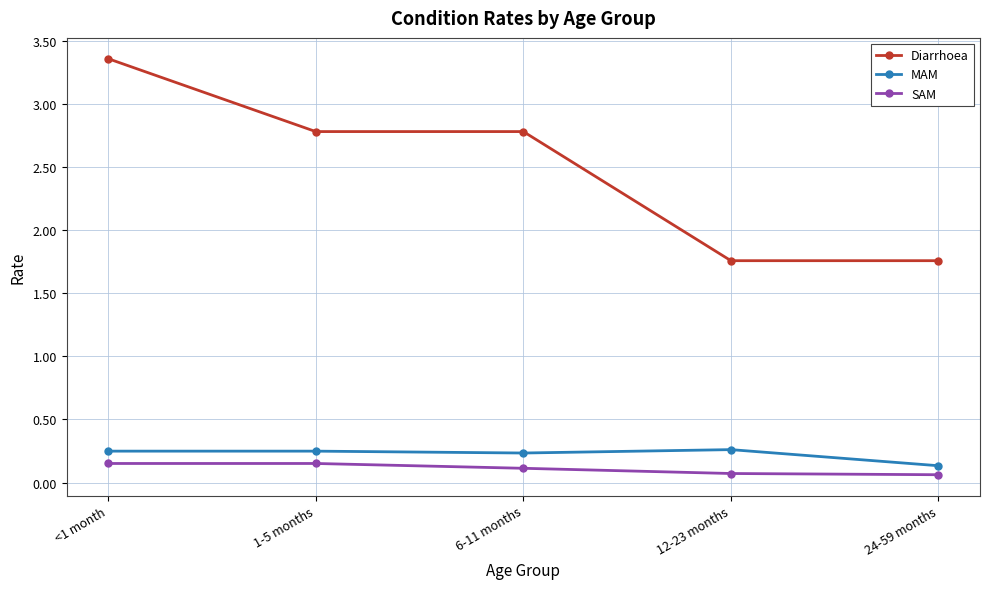

What are all the series names shown in the legend?

Diarrhoea, MAM, SAM